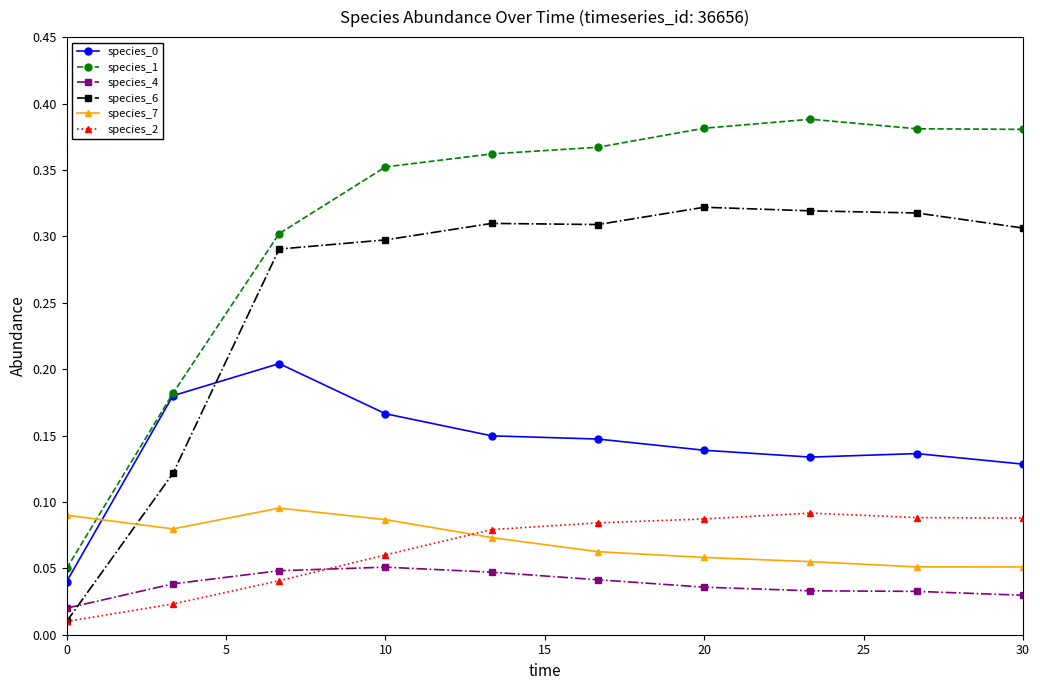

What is the sum of all species_1 values?

3.1